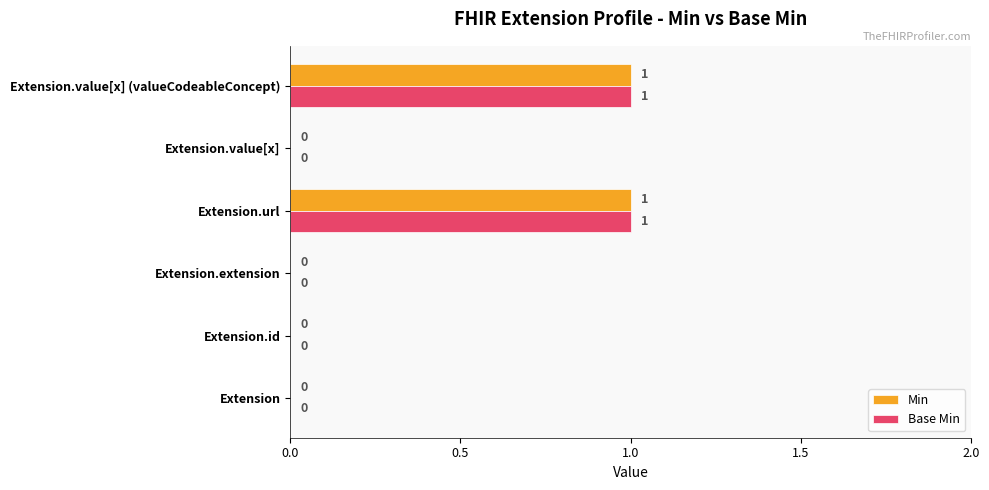

How many Min values are between 0 and 1?

6